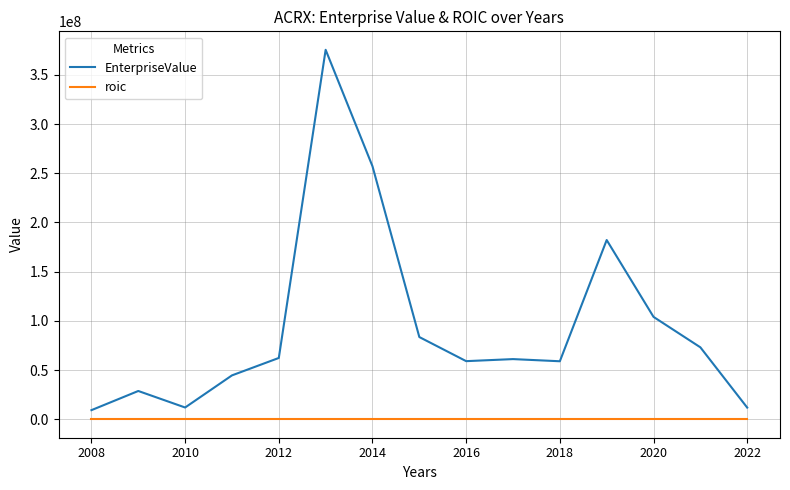

True or false: roic and EnterpriseValue cross at least once.

False